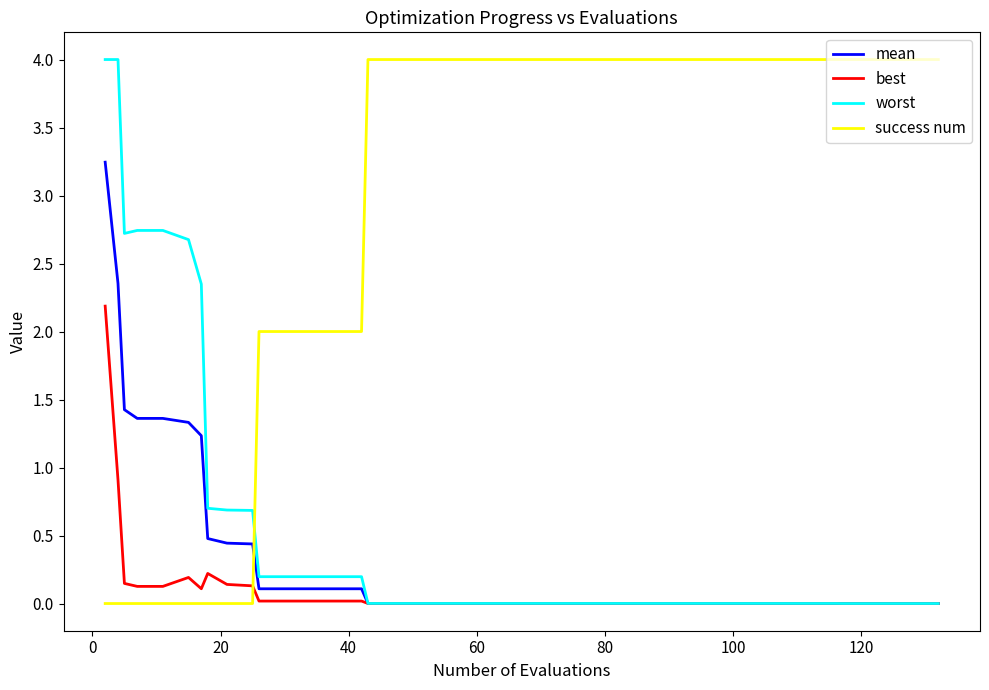

How many series are shown in this chart?

4